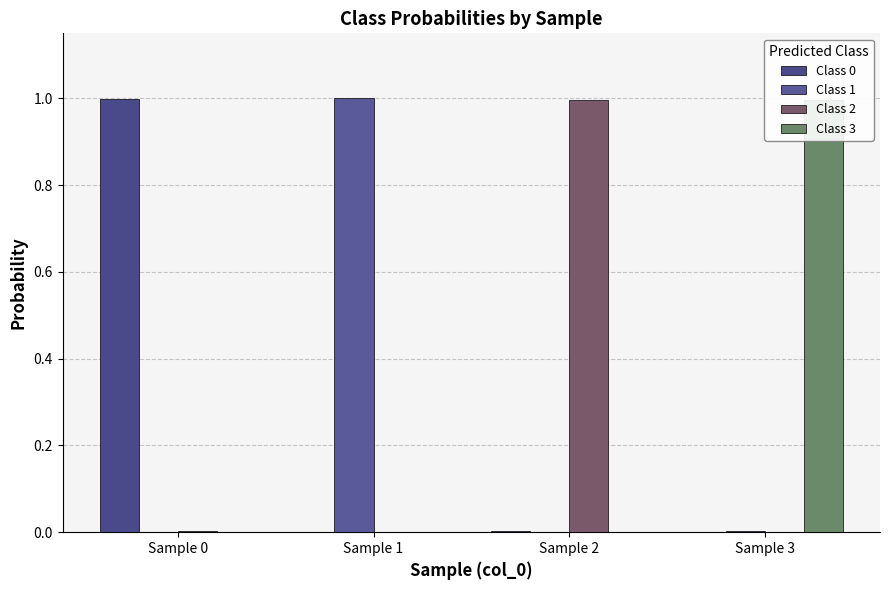

How many bars are there in each group?

4